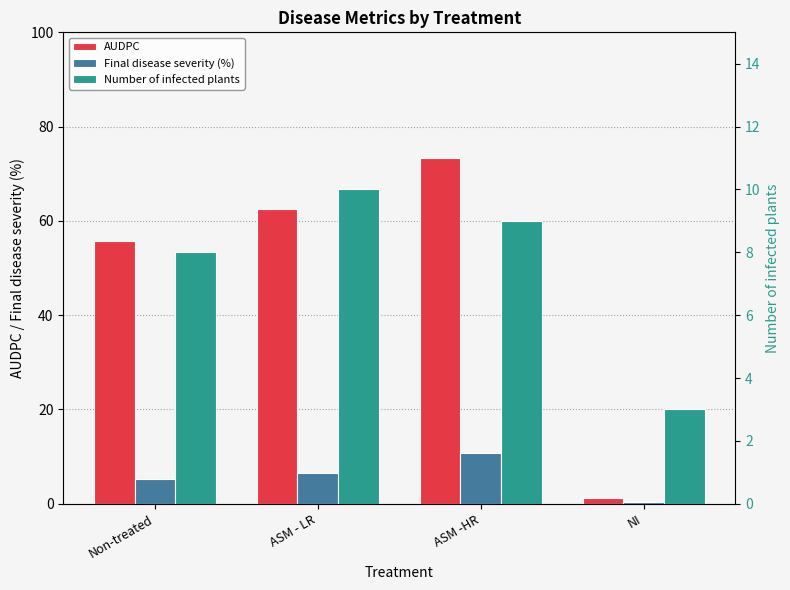

What is the smallest value displayed?

0.4